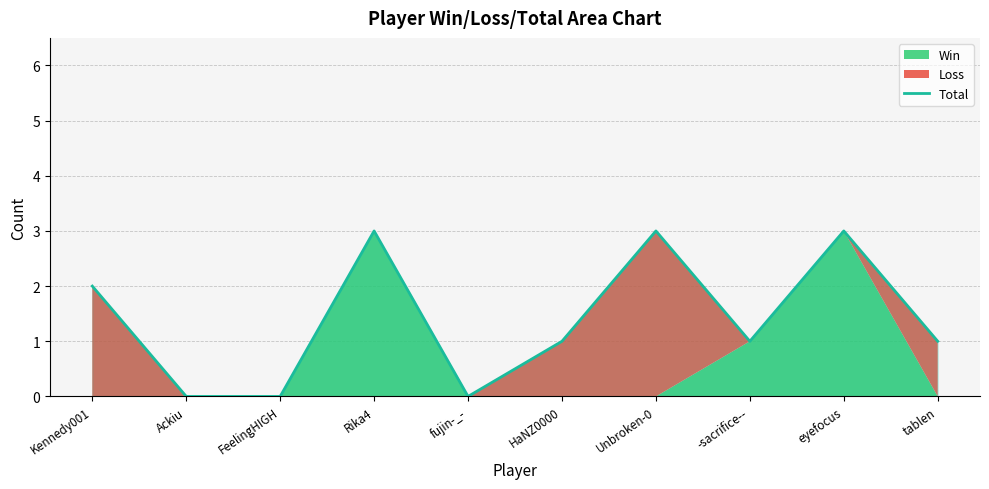

At which category does the data reach its first local peak?

Rika4